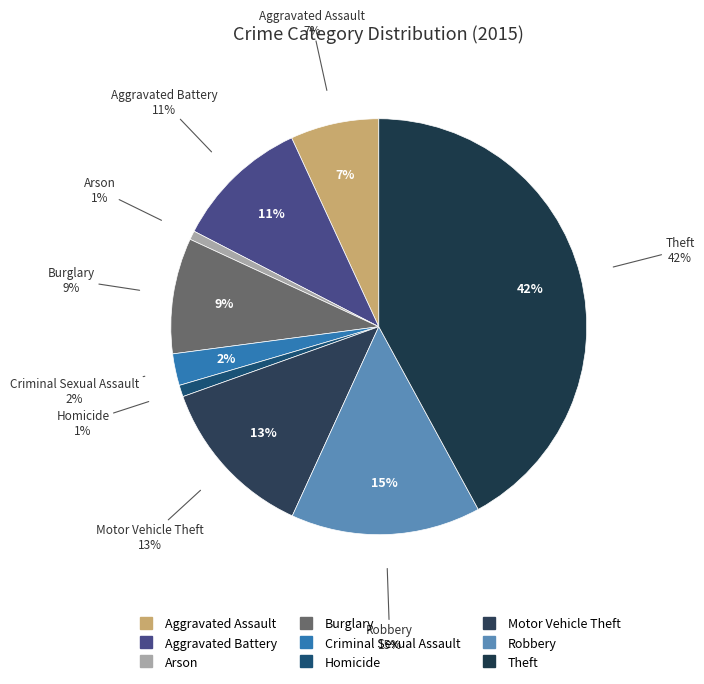

What portion of the pie excludes Aggravated Assault?

93.1%